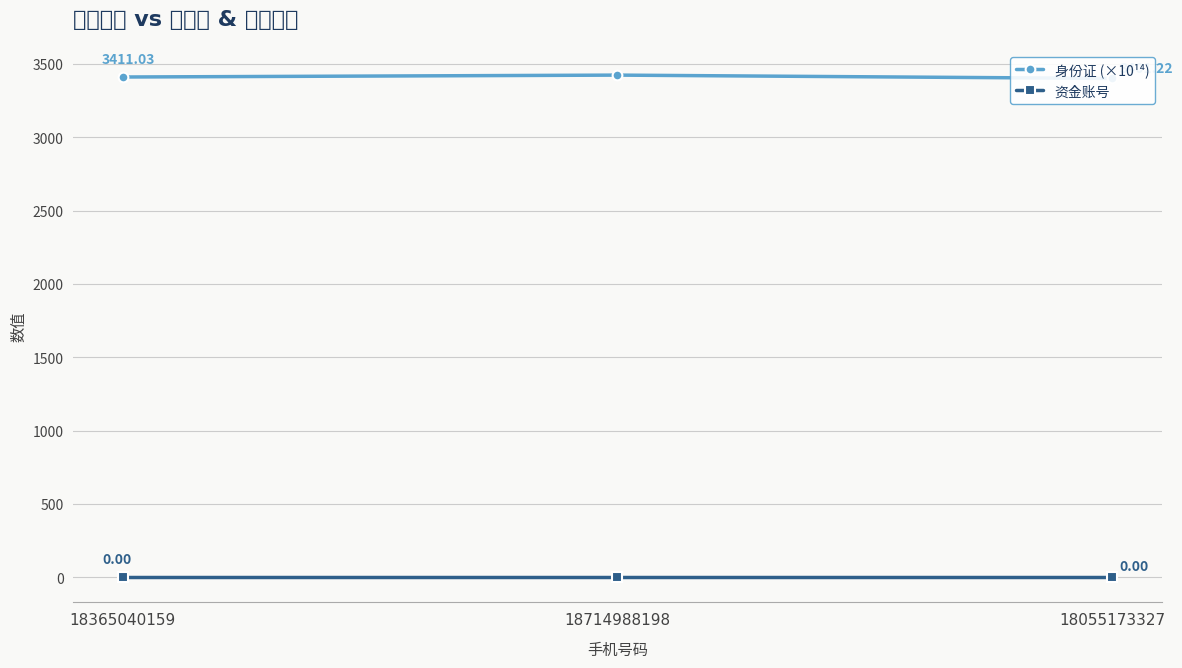

Reading left to right, transcribe all the data shown in this chart.

身份证 (×10¹⁴): 3411.0	3424.0	3401.2
资金账号: 0.0	0.0	0.0